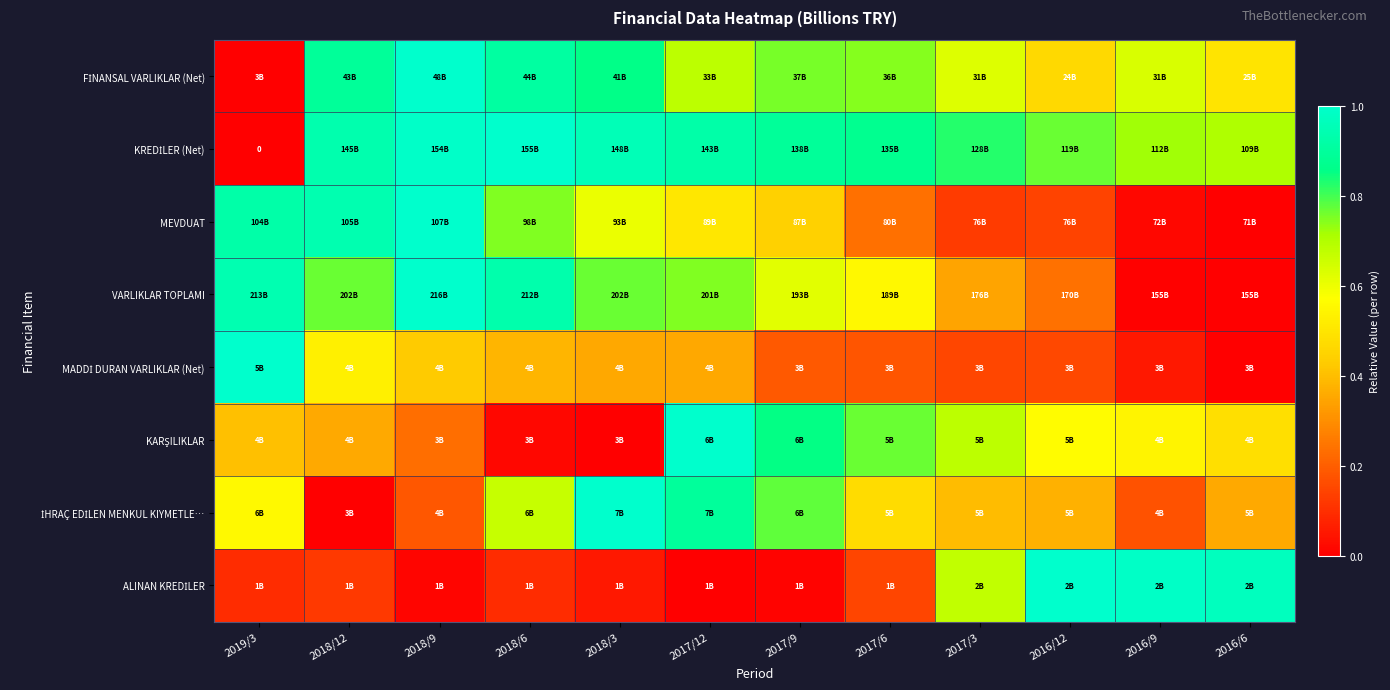

True or false: İHRAÇ EDİLEN MENKUL KIYMETLE… has a value of 0.8 at 2019/3.

False